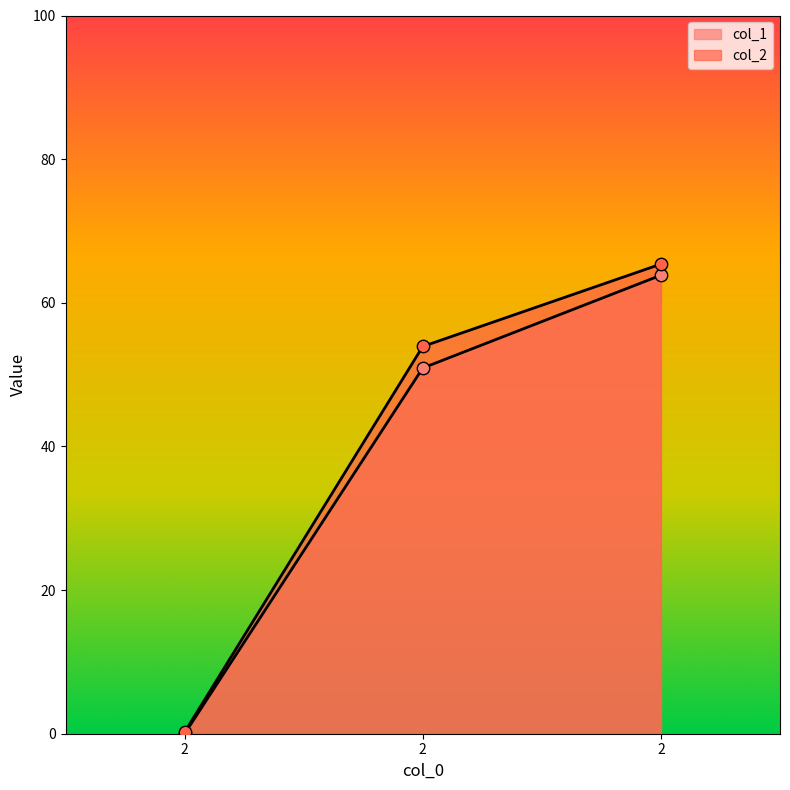

At which category is the sum across all series the highest?

2